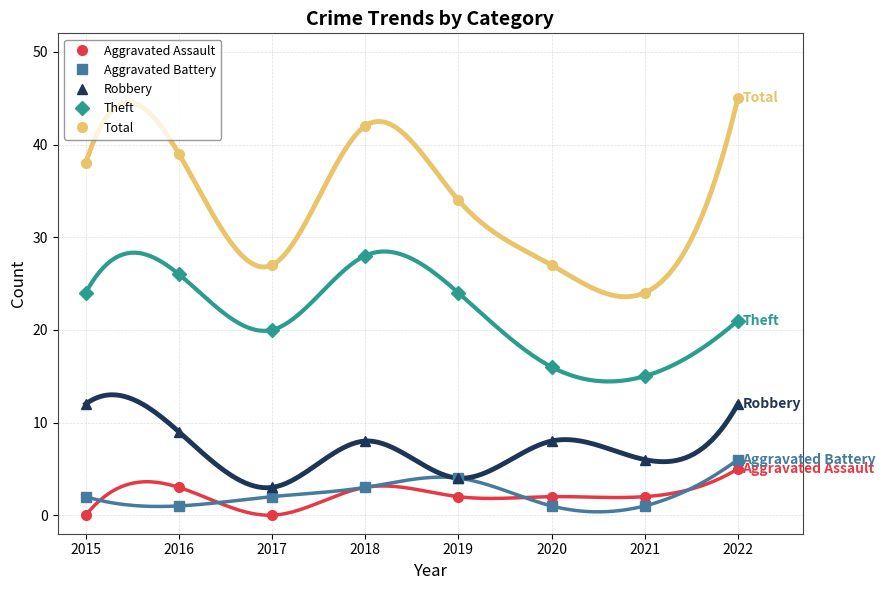

At 2018, list the series in order from largest to smallest.

Total, Theft, Robbery, Aggravated Assault, Aggravated Battery